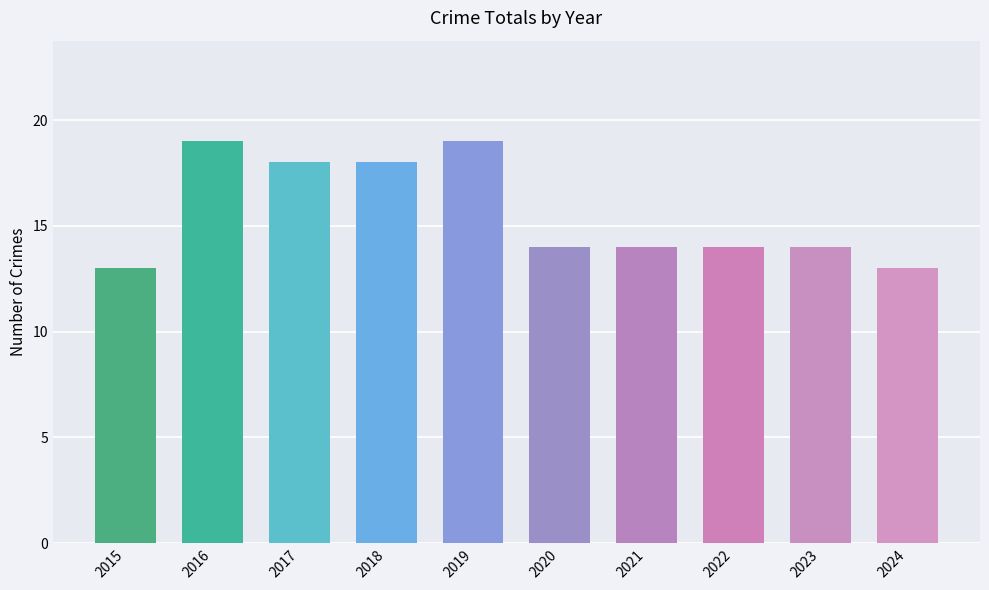

Is it true that the value at 2023 is 14?

True